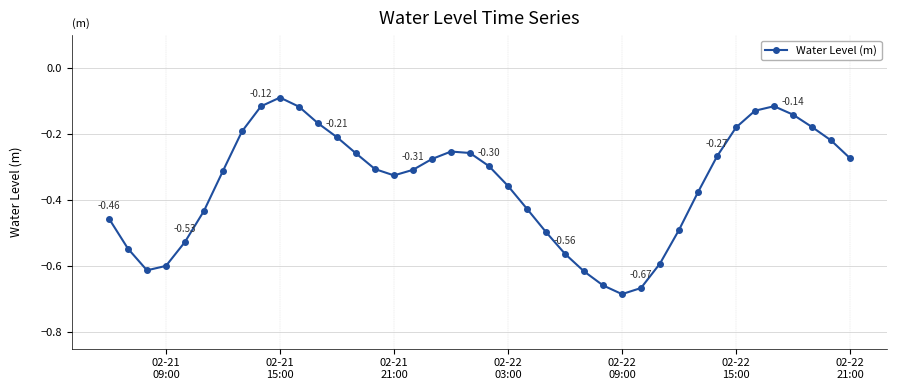

What is the sum of all values?

-14.1